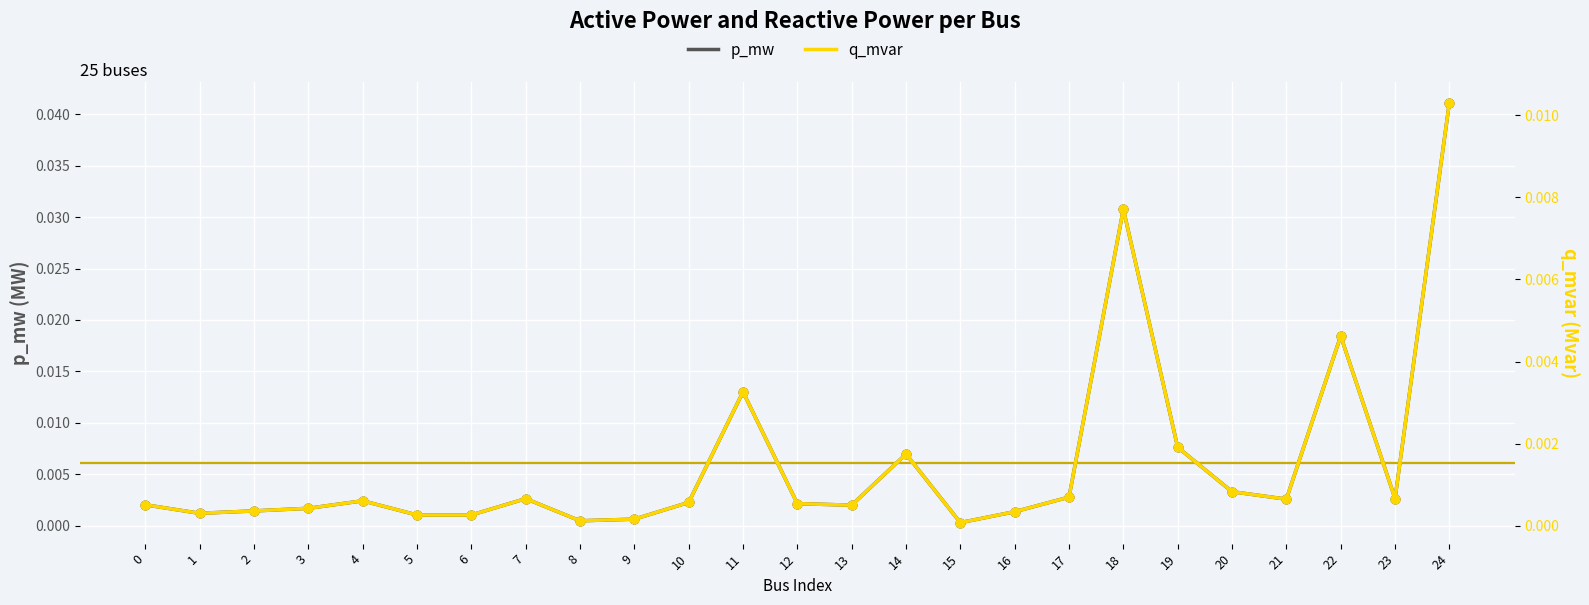

At how many categories does at least one series exceed 0?

25